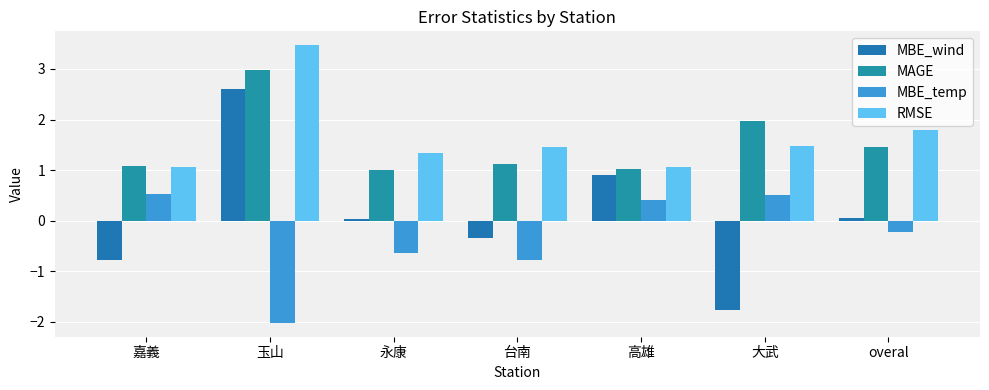

What is the difference between the second highest and minimum values in the MBE_wind series?

2.7